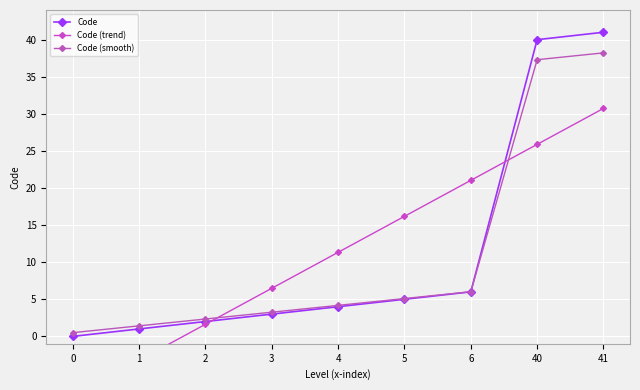

Which series changed the most between 6 and 41?

Code